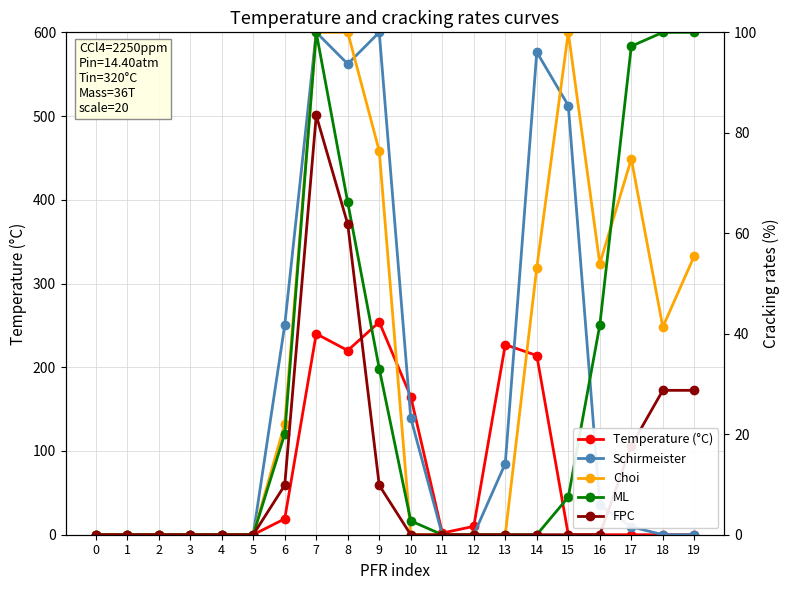

Rank the series at 7 from highest to lowest value.

Temperature (°C), Schirmeister, Choi, ML, FPC